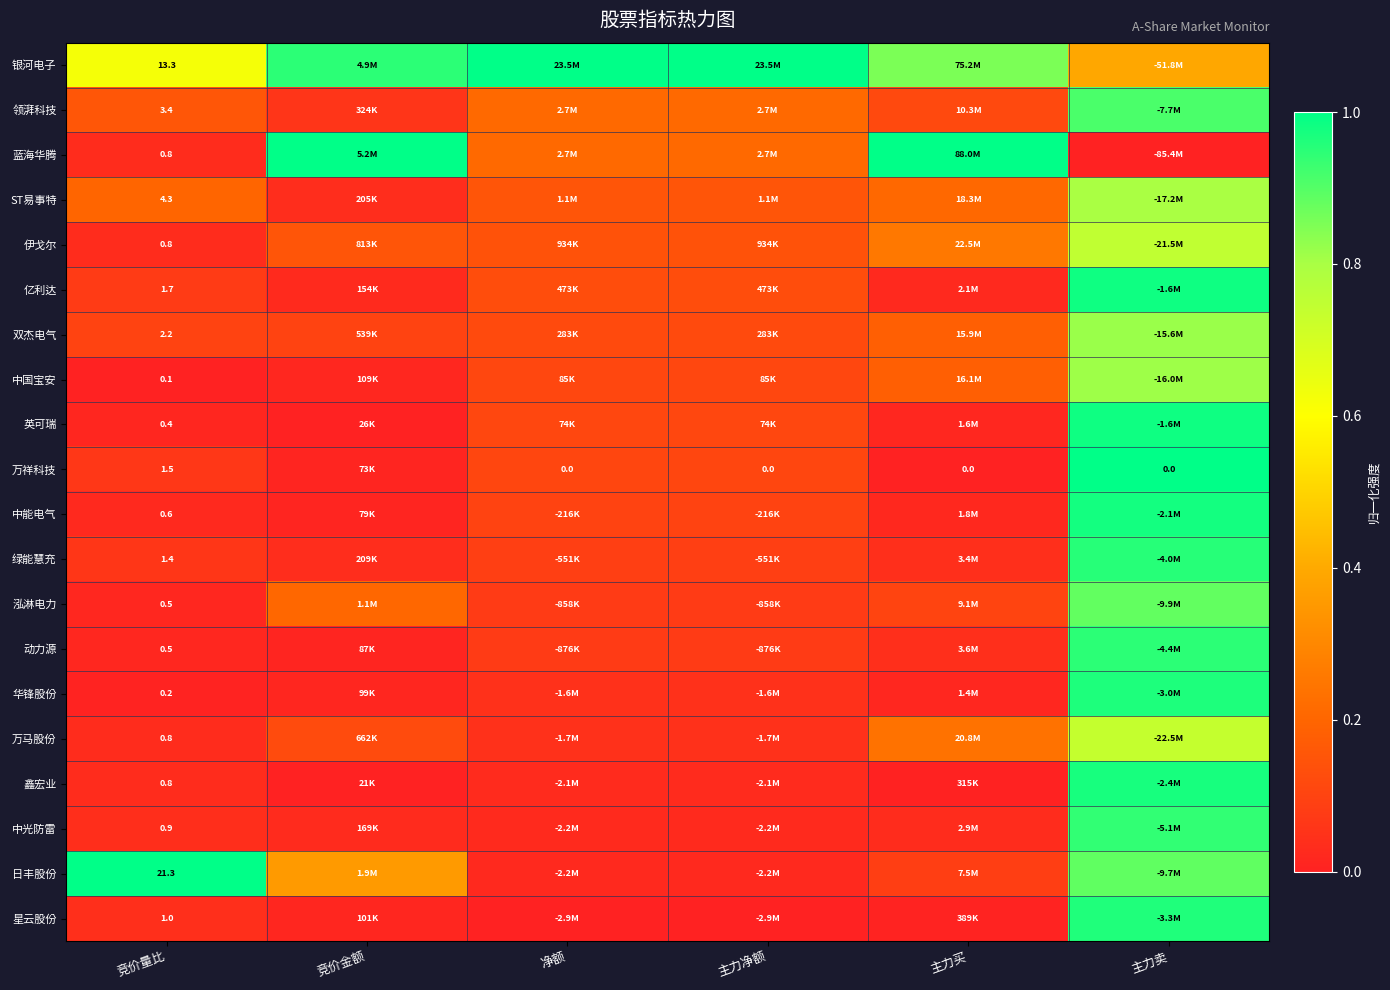

At which category does the chart reach its minimum across all series?

主力卖